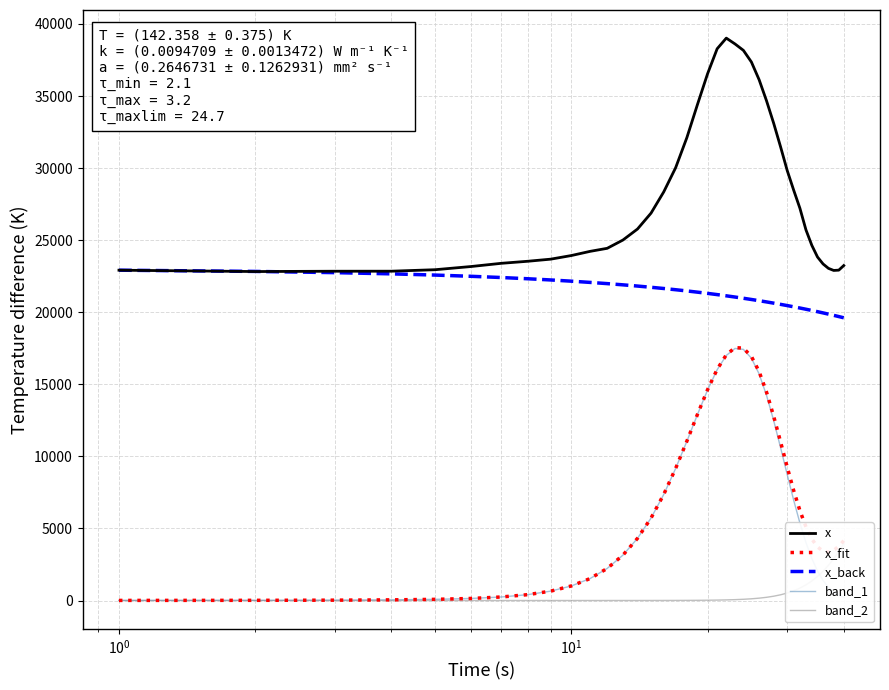

What is the value of the x point at the 5th from the left?

22951.7